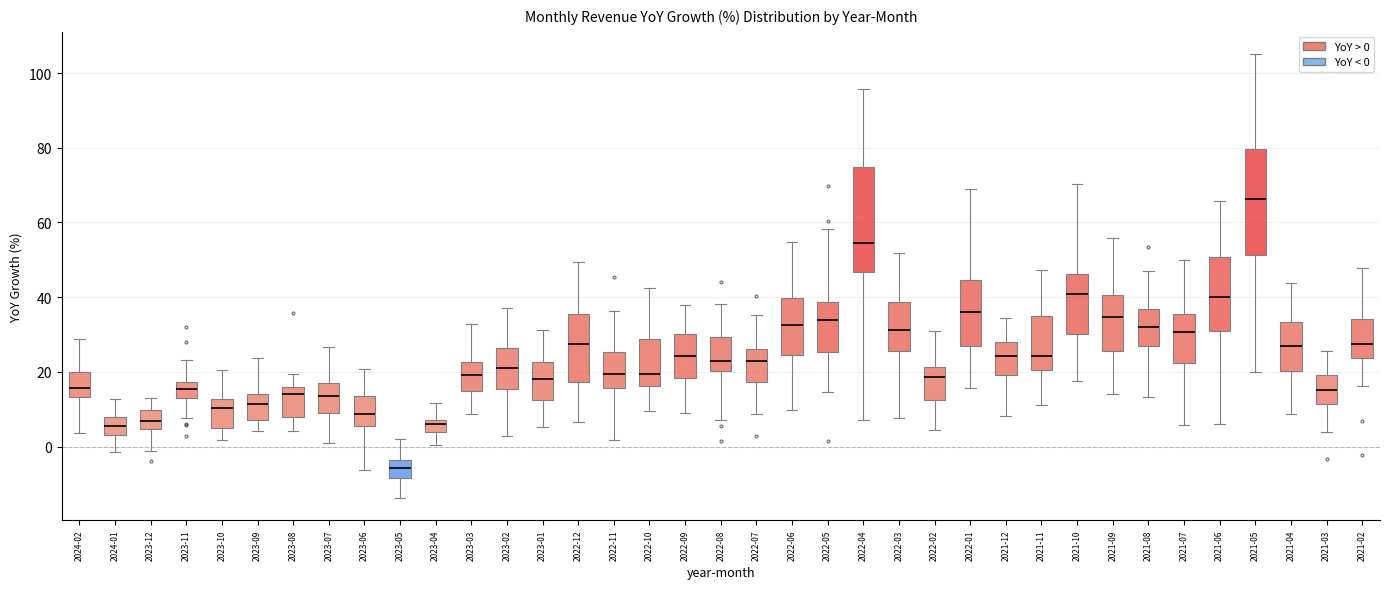

Where does the upper whisker of the box for 2022-08 end on the y-axis? The values are not printed on the chart, so give them approximately, as read against the axis.

38